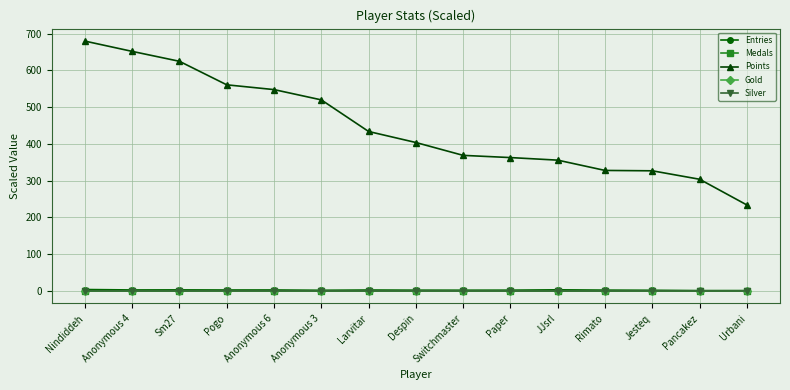

What is the value of the Silver point at the 8th from the left?

0.1